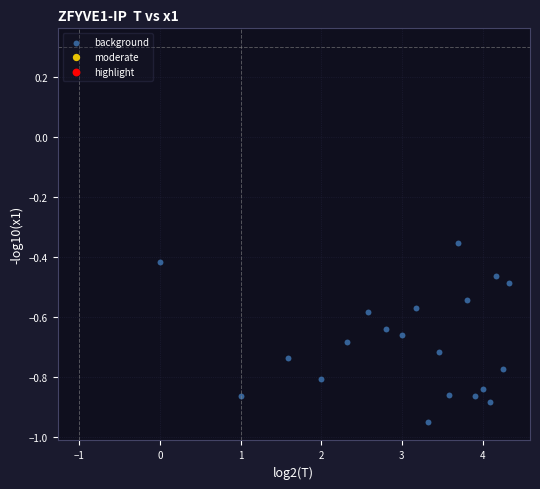

What is the range of X values (max minus min)?

4.3